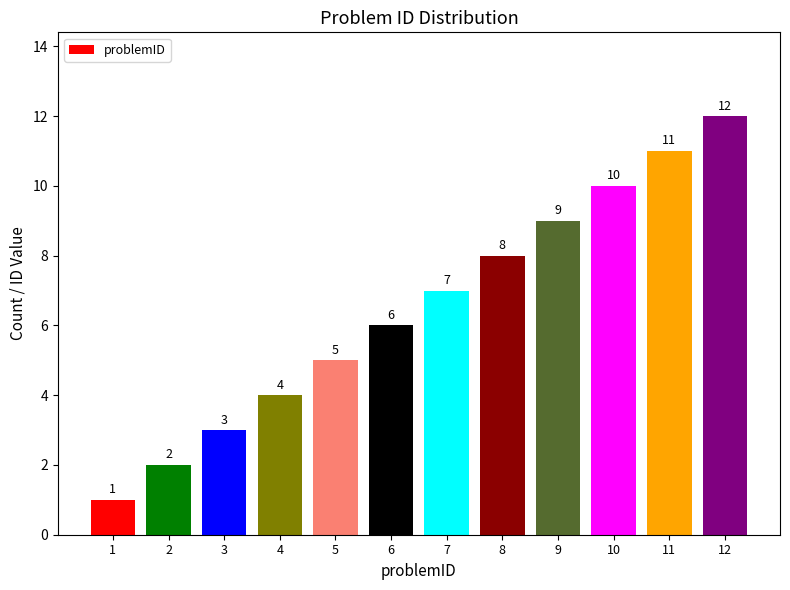

At which category does the chart reach its minimum across all series?

1